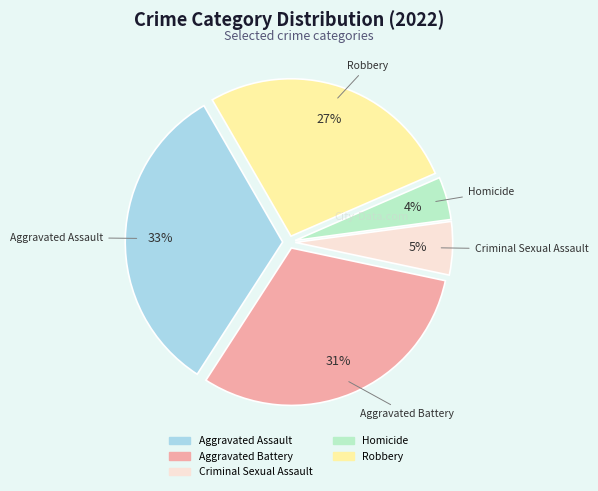

To the nearest percent, what is the average slice percentage?

20%